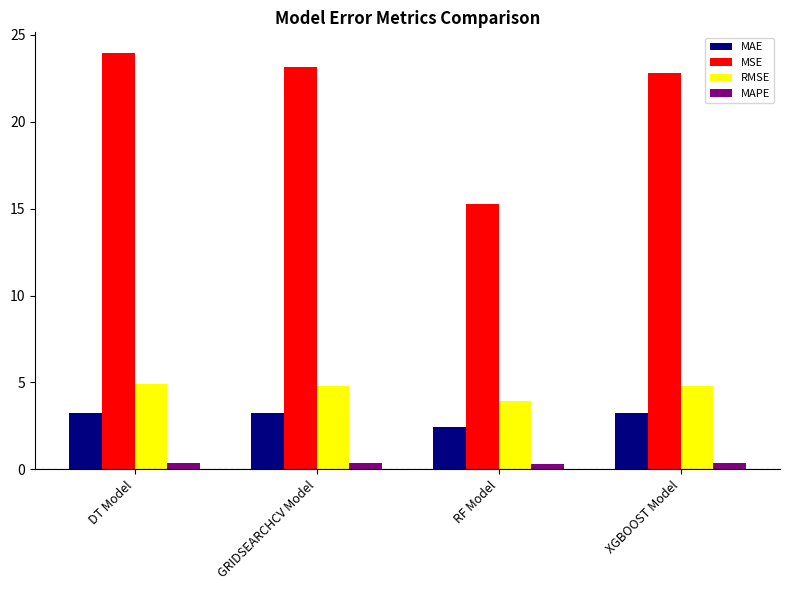

Rank the series at GRIDSEARCHCV Model from lowest to highest value.

MAPE, MAE, RMSE, MSE